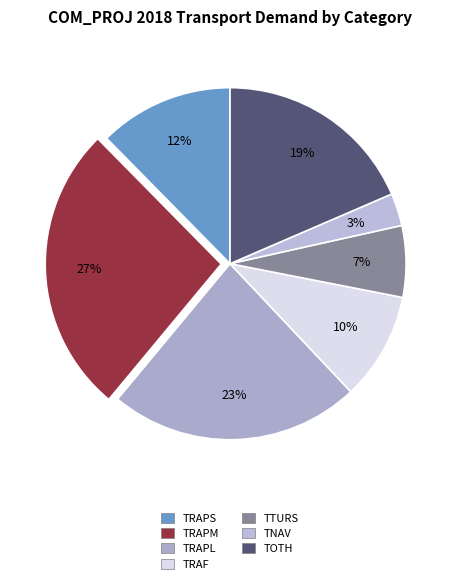

Does any single category account for the majority?

No